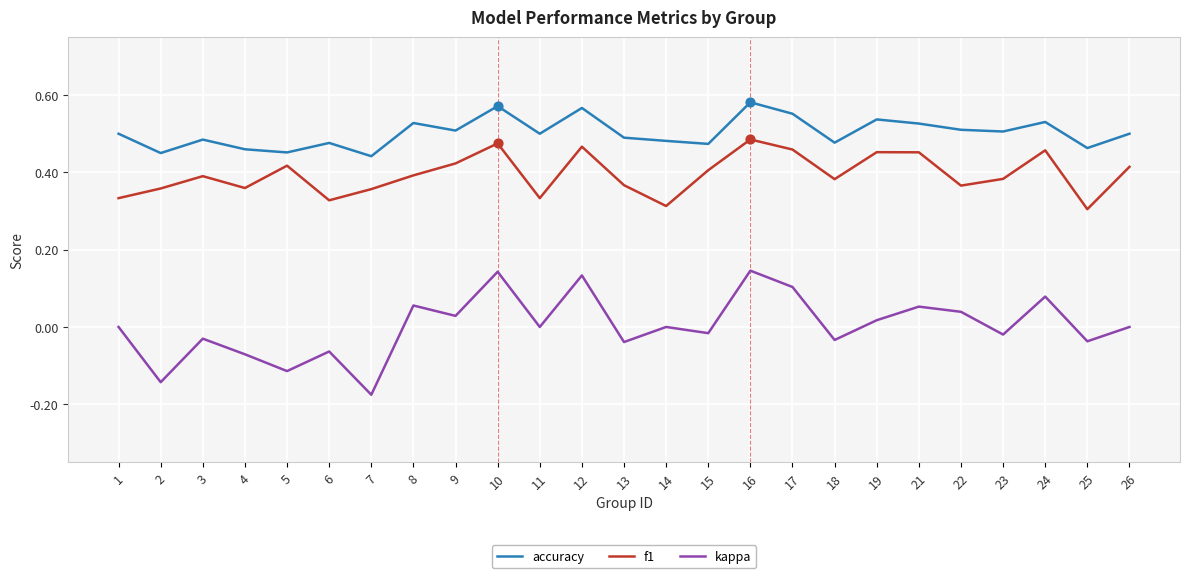

Which series has the largest range (max minus min)?

kappa